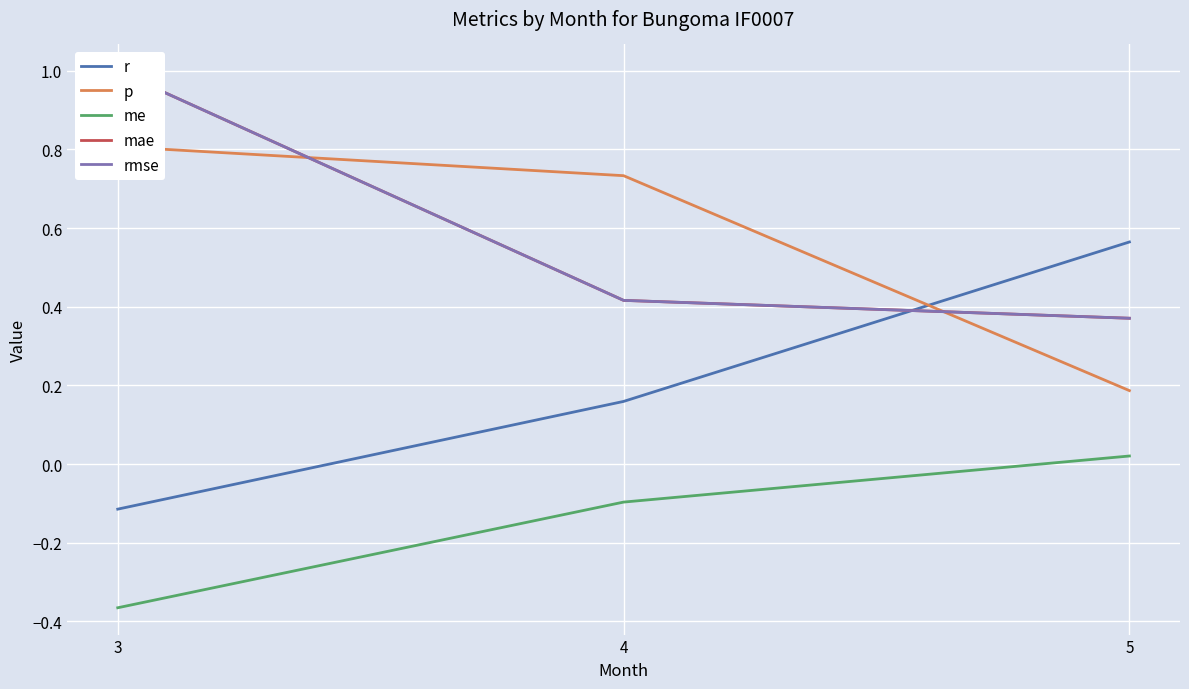

What is the difference between the maximum and minimum values in the p series?

0.6